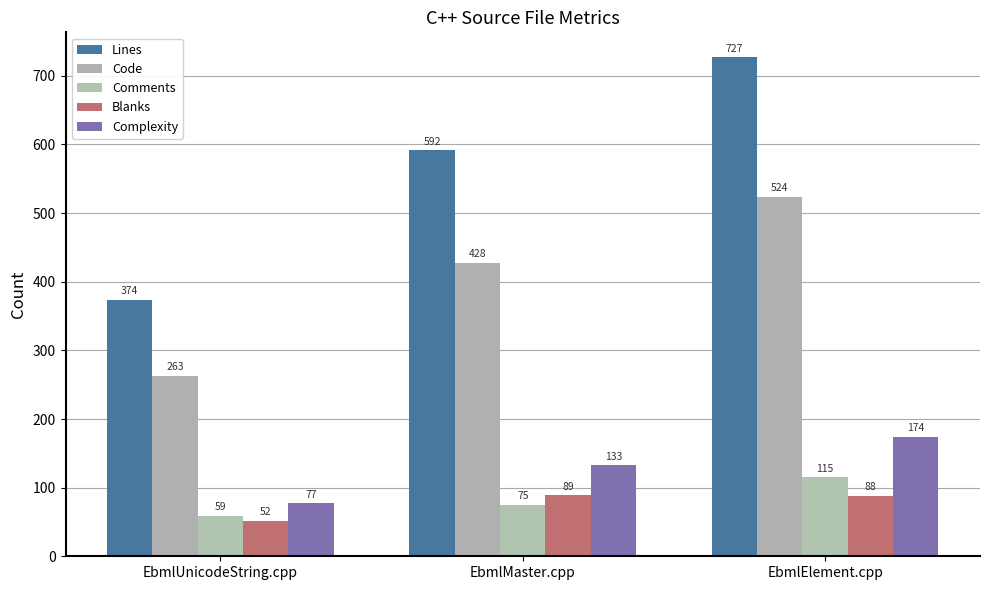

The value of Blanks at EbmlMaster.cpp is 89. True or false?

True